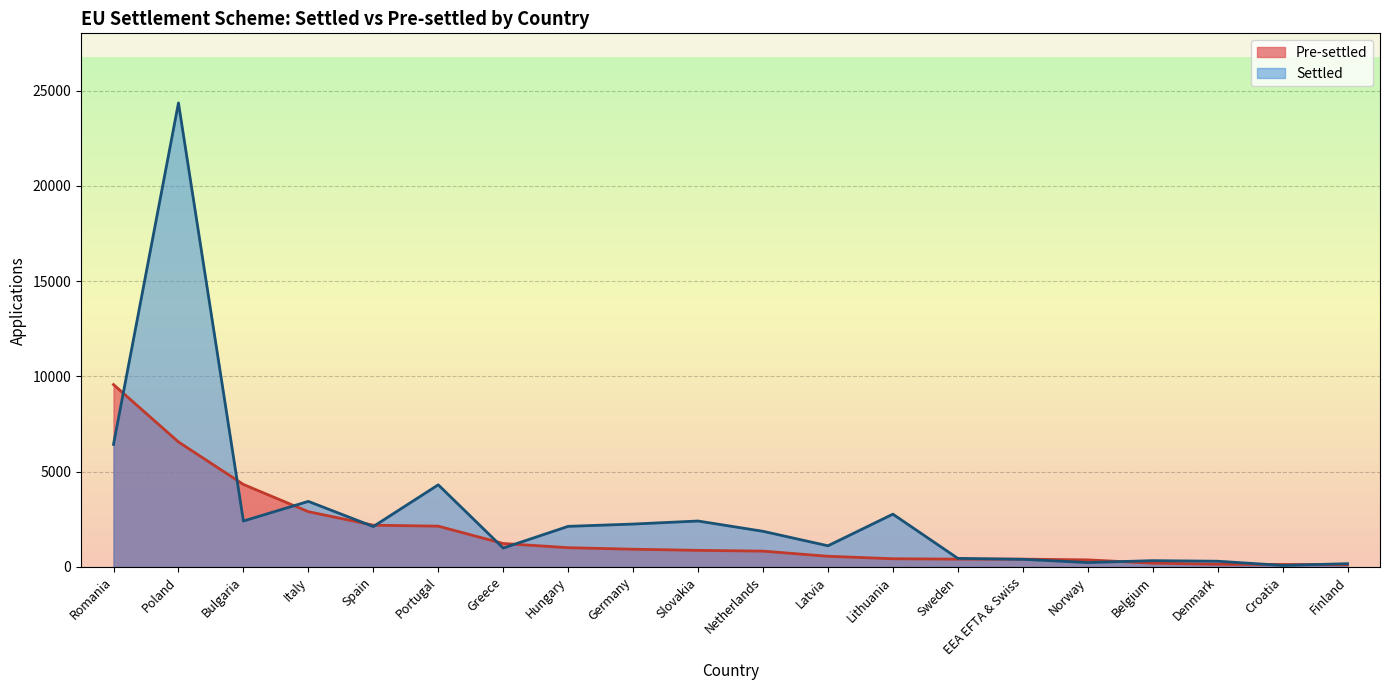

Which series has the largest range (max minus min)?

Settled